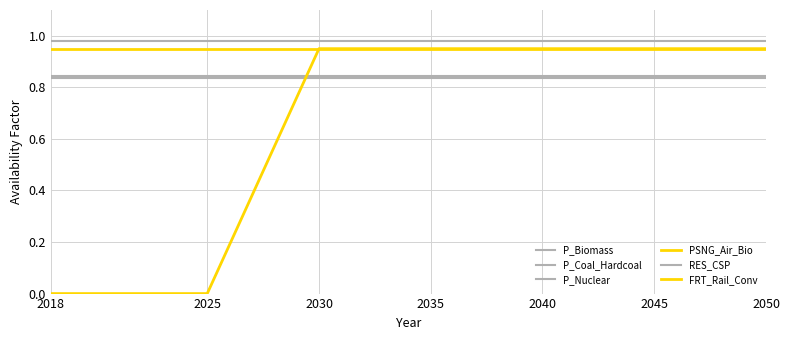

What is the maximum value for P_Nuclear?

0.8